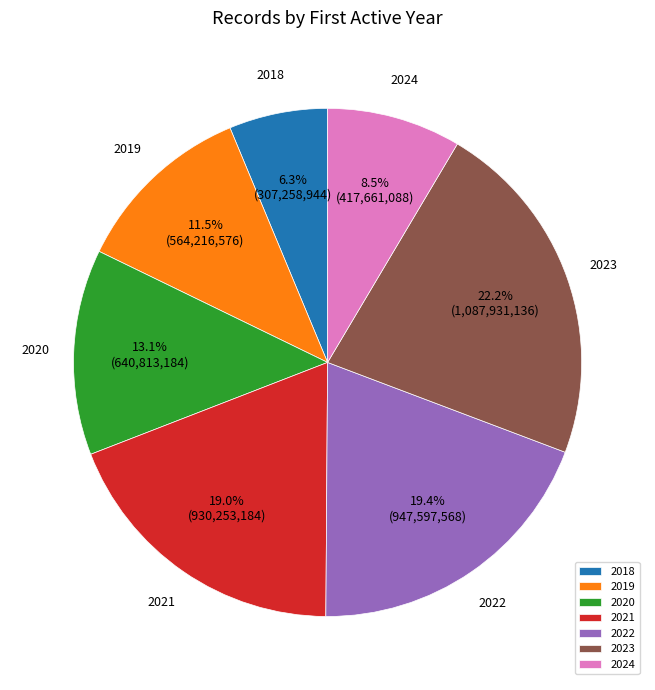

How many slices are in this pie chart?

7